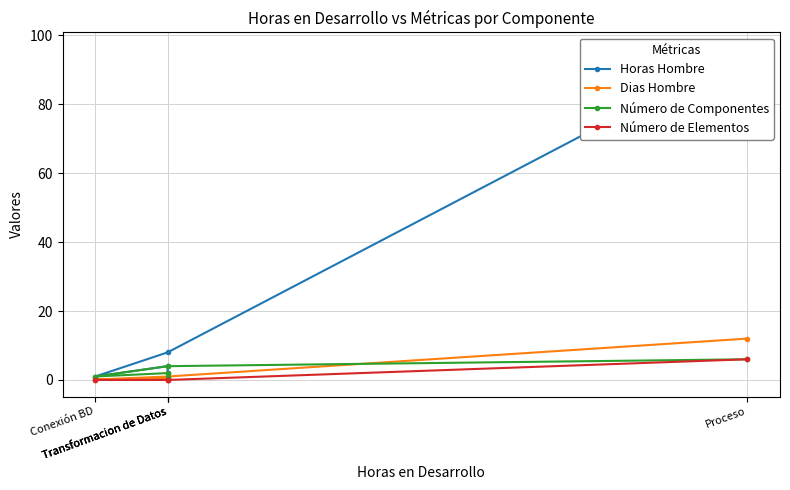

Between which two adjacent categories do Número de Componentes and Dias Hombre first intersect?

Proceso and Transformacion de Datos